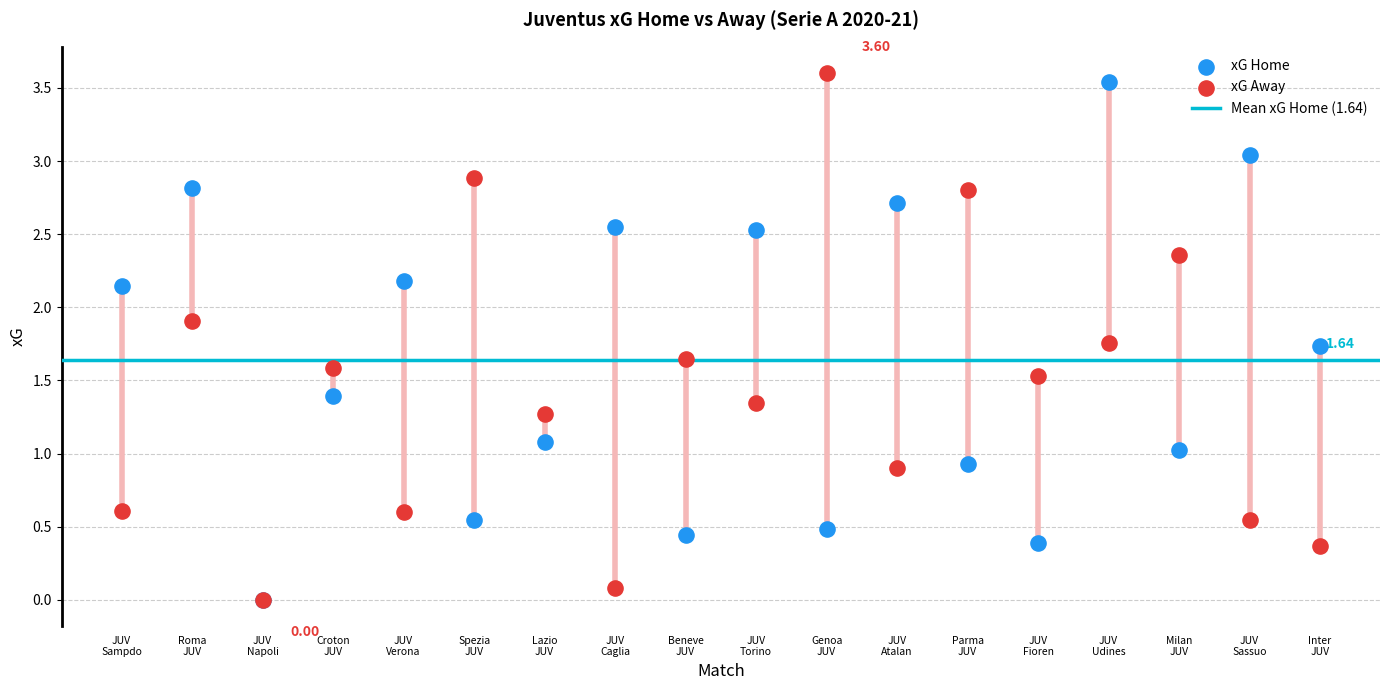

Which series reaches the minimum Y coordinate?

xG_home